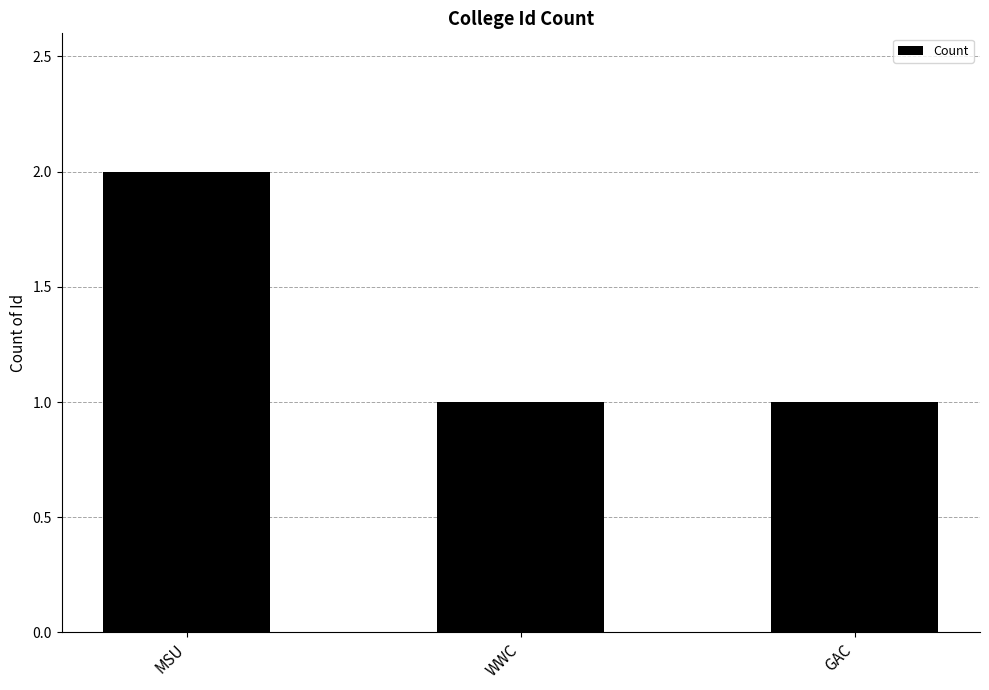

What is the average value?

1